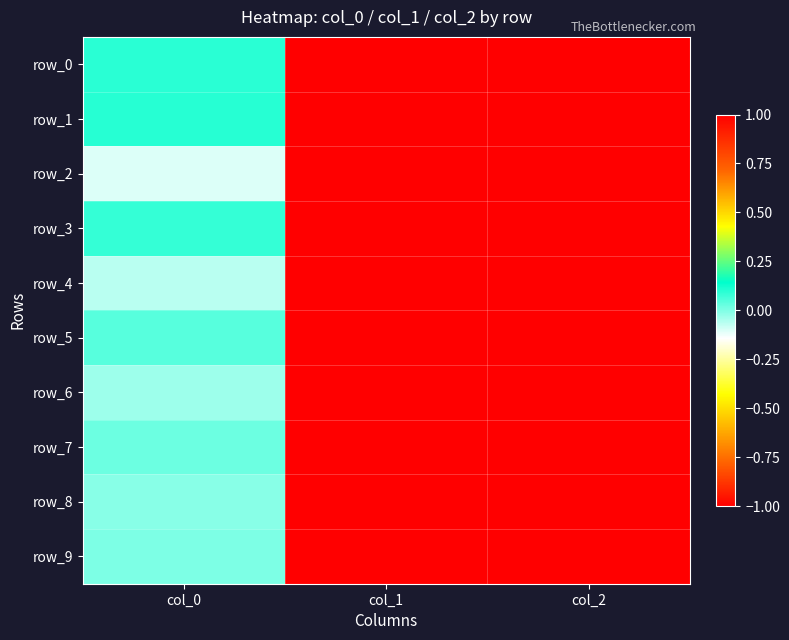

At which category is the sum across all series the highest?

col_2